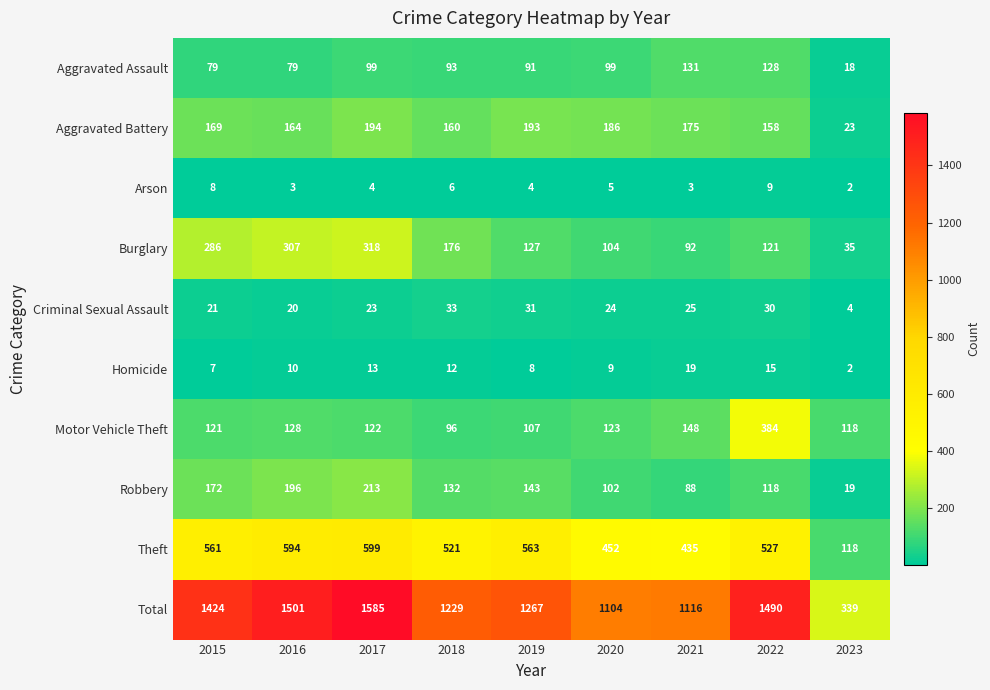

What is the total value across all series at 2015?

2848